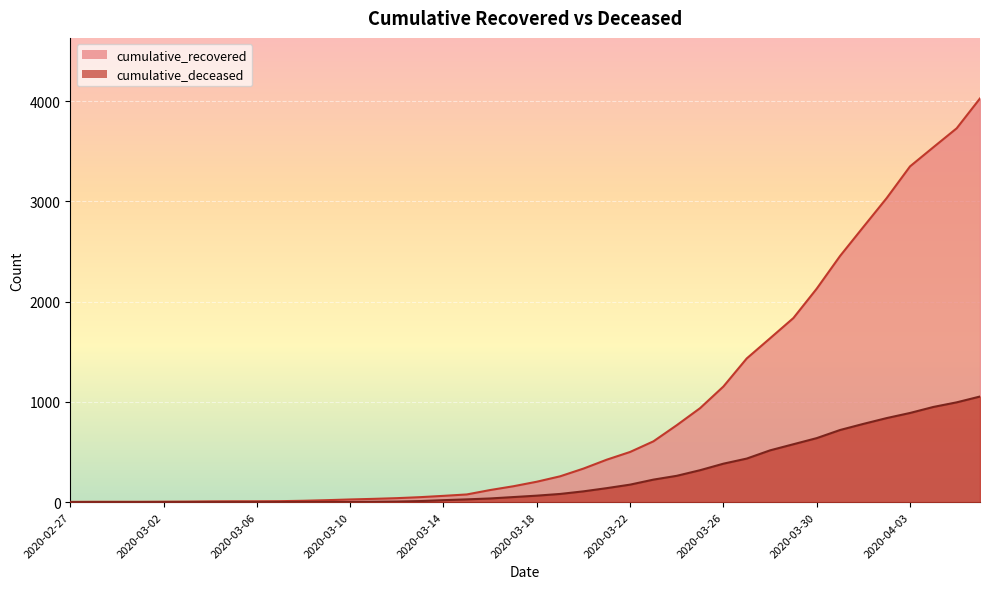

List the series in order of their overall mean, lowest first.

cumulative_deceased, cumulative_recovered